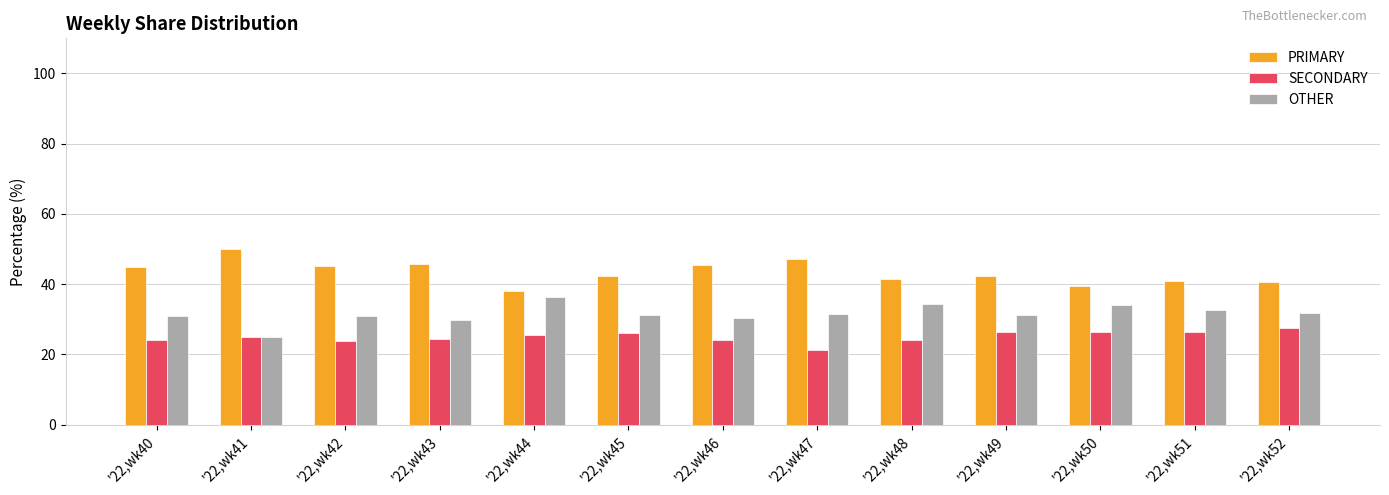

Is the value of SECONDARY at '22,wk48 greater than the value of PRIMARY at '22,wk45?

No